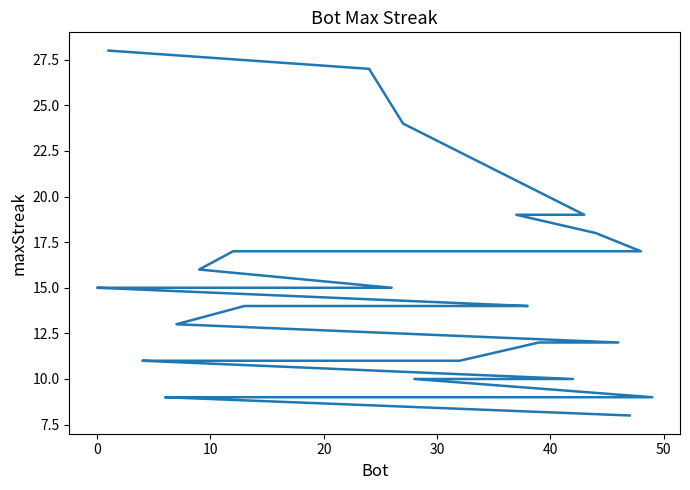

How many distinct data groups are displayed?

1